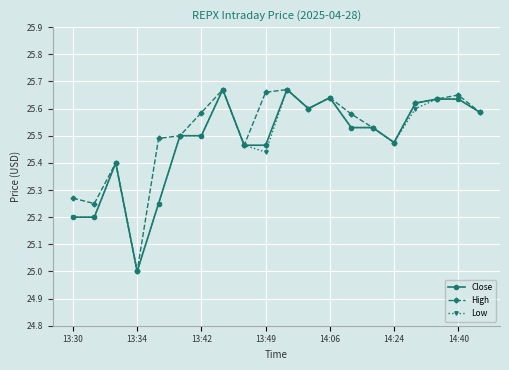

True or false: Low has more than 1 interior local peaks.

True